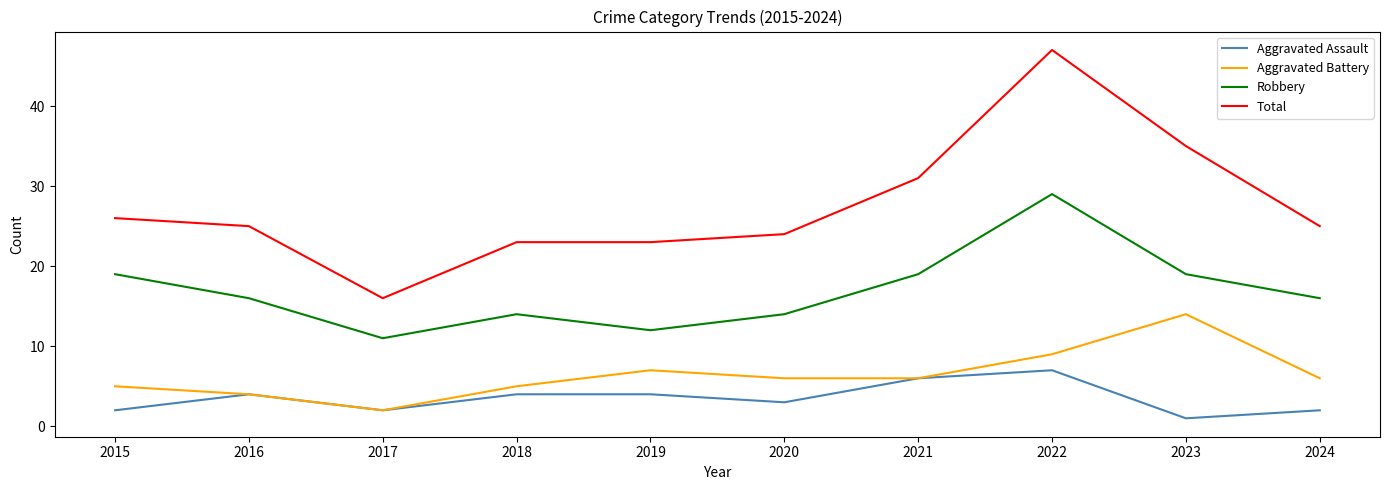

What is the maximum value for Robbery?

29